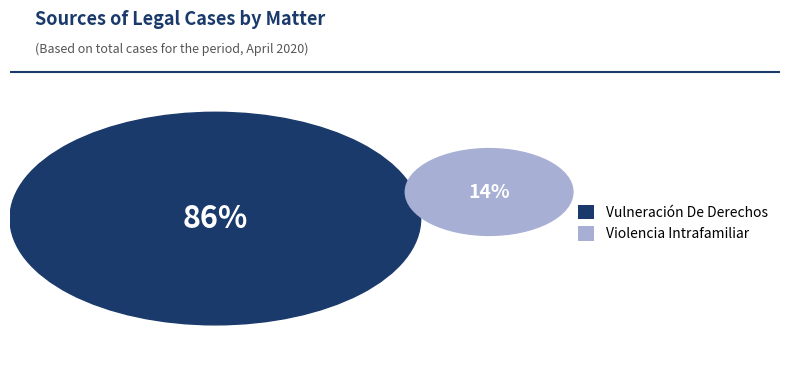

How many slices are in this pie chart?

2